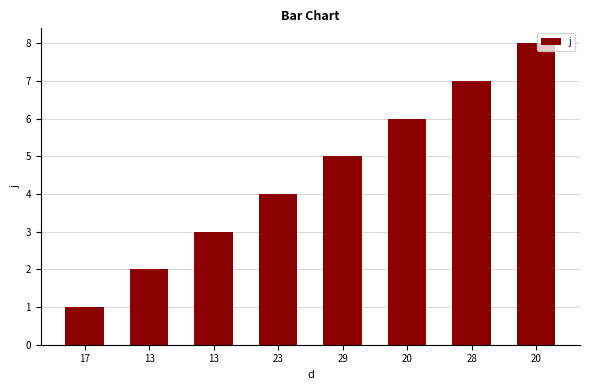

How many bars are there in total?

8